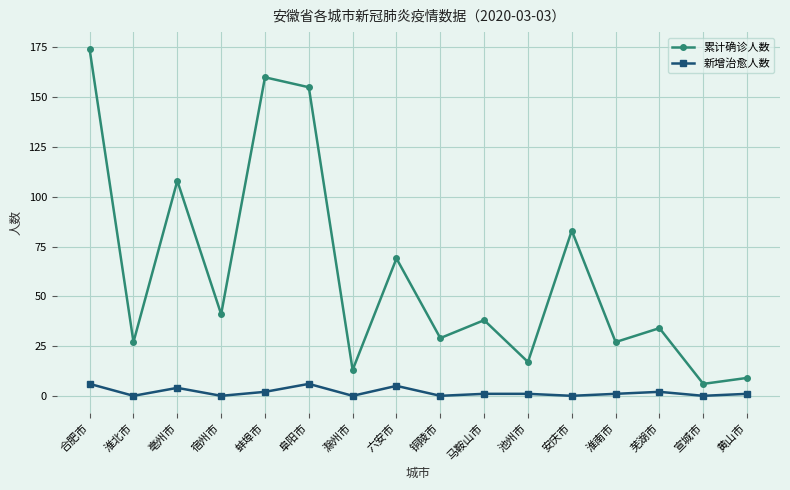

List the series in order of their overall mean, highest first.

累计确诊人数, 新增治愈人数